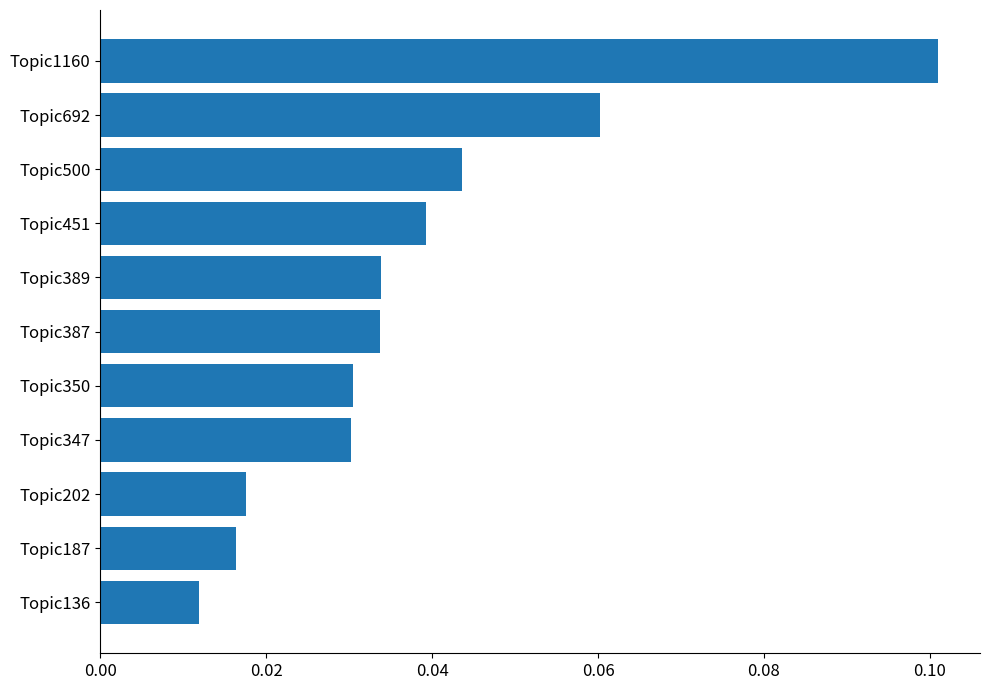

Does the chart contain any negative values?

No